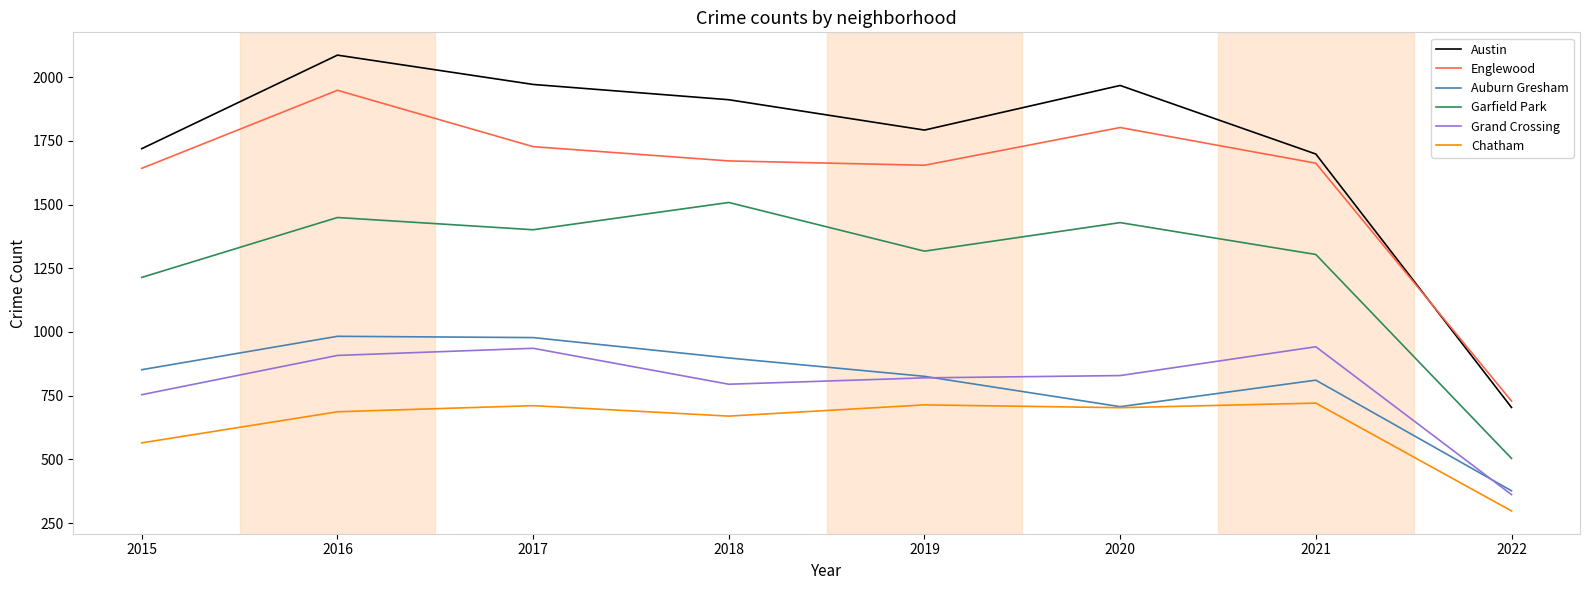

True or false: Grand Crossing has a value of 820 at 2019.

True